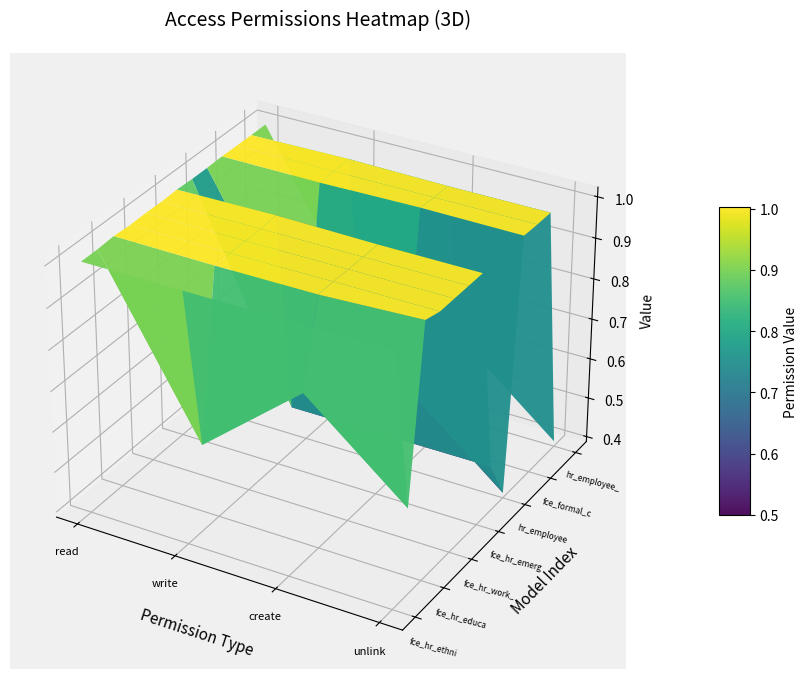

How many positive values does the perm_unlink series have?

17